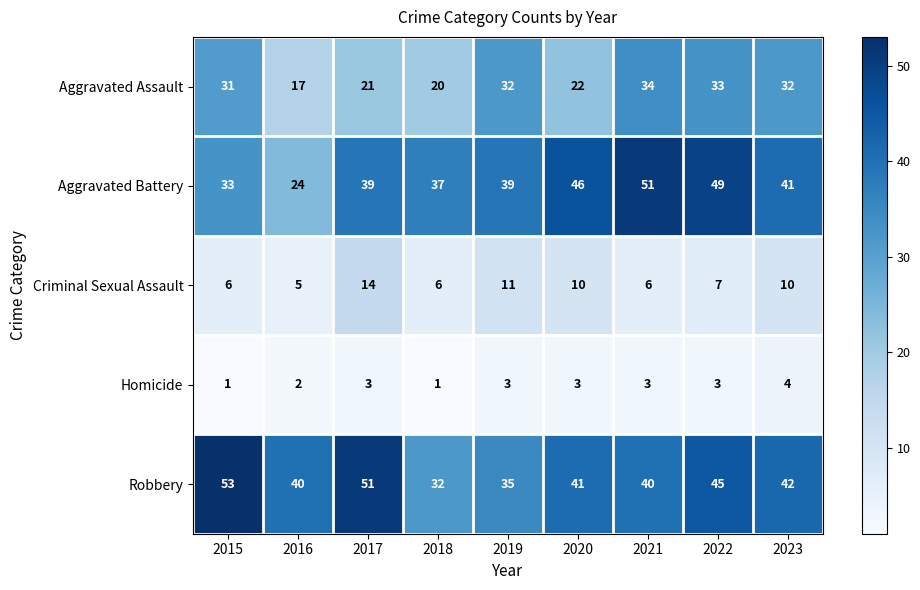

At which category is the sum across all series the highest?

2022